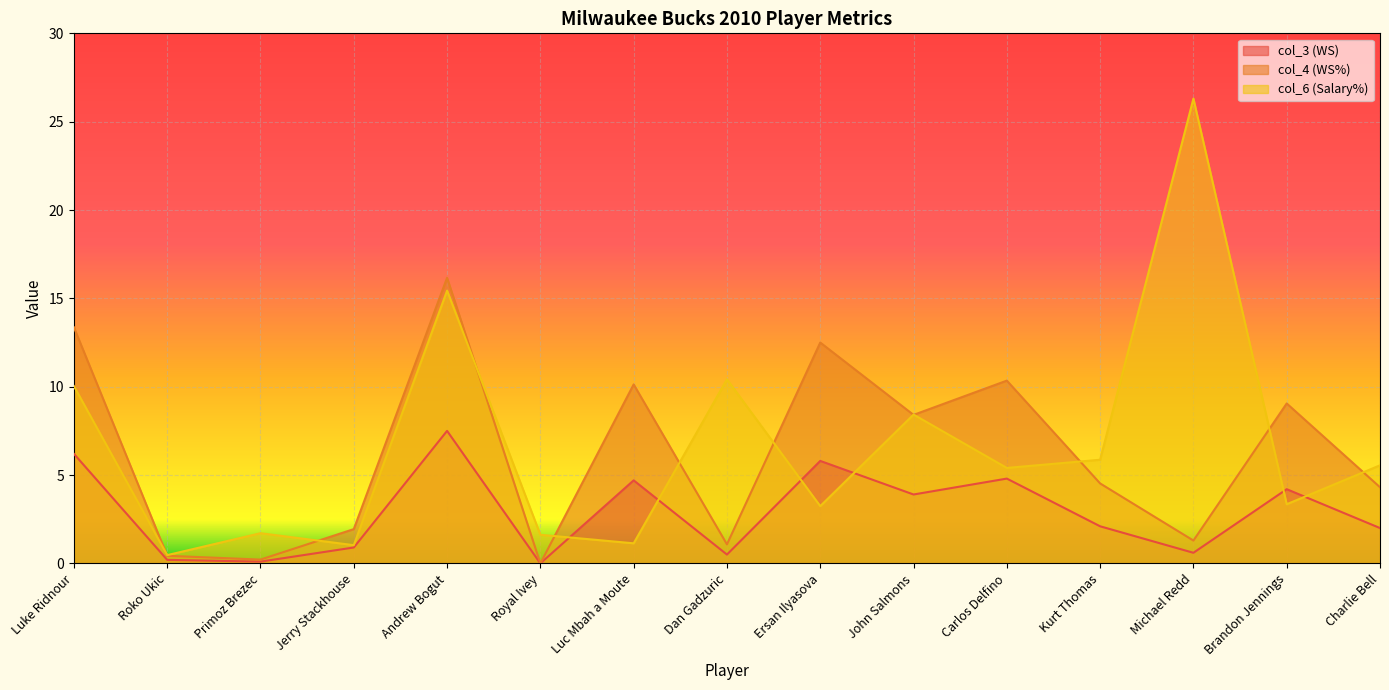

Which series changed the most between John Salmons and Charlie Bell?

col_4 (WS%)